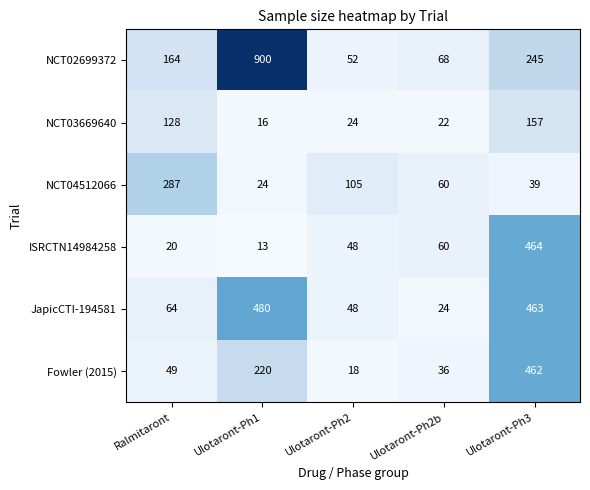

Reading right to left, extract all data points from this chart.

NCT02699372: 245	68	52	900	164
NCT03669640: 157	22	24	16	128
NCT04512066: 39	60	105	24	287
ISRCTN14984258: 464	60	48	13	20
JapicCTI-194581: 463	24	48	480	64
Fowler (2015): 462	36	18	220	49